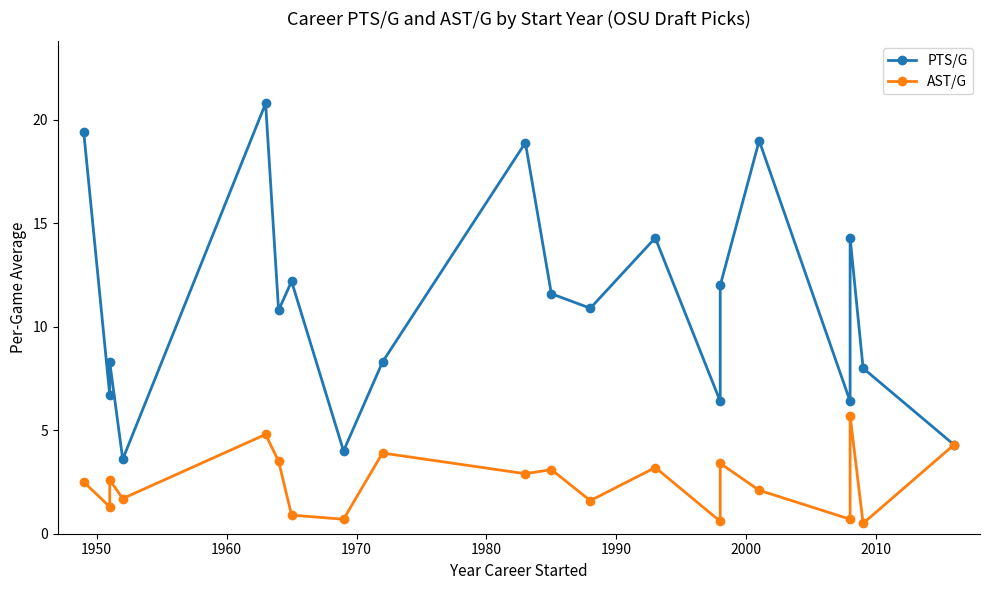

Count the number of data series in this chart.

2